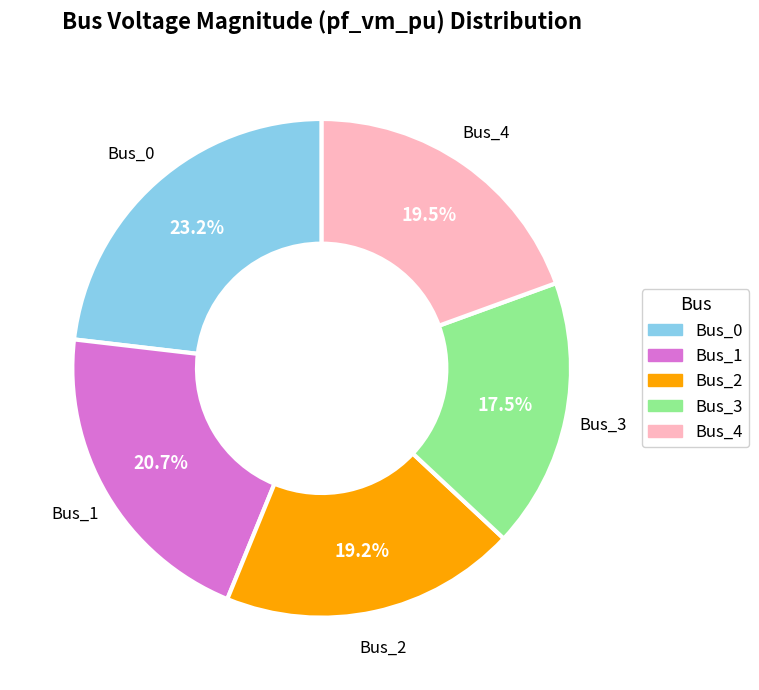

Which slice is the largest?

Bus_0